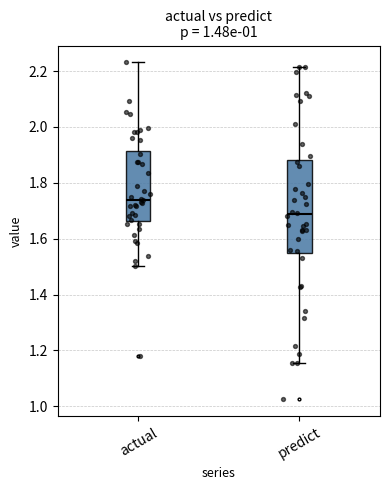

Reading left to right, transcribe this box plot: for each box, give where its median line is, the range the box spans, and where its two whiskers end, as read against the y-axis. The values are not printed on the chart, so give them approximately, as read against the axis.

actual: median 1.74, box 1.66 to 1.92, whiskers 1.50 to 2.24
predict: median 1.68, box 1.56 to 1.88, whiskers 1.16 to 2.22